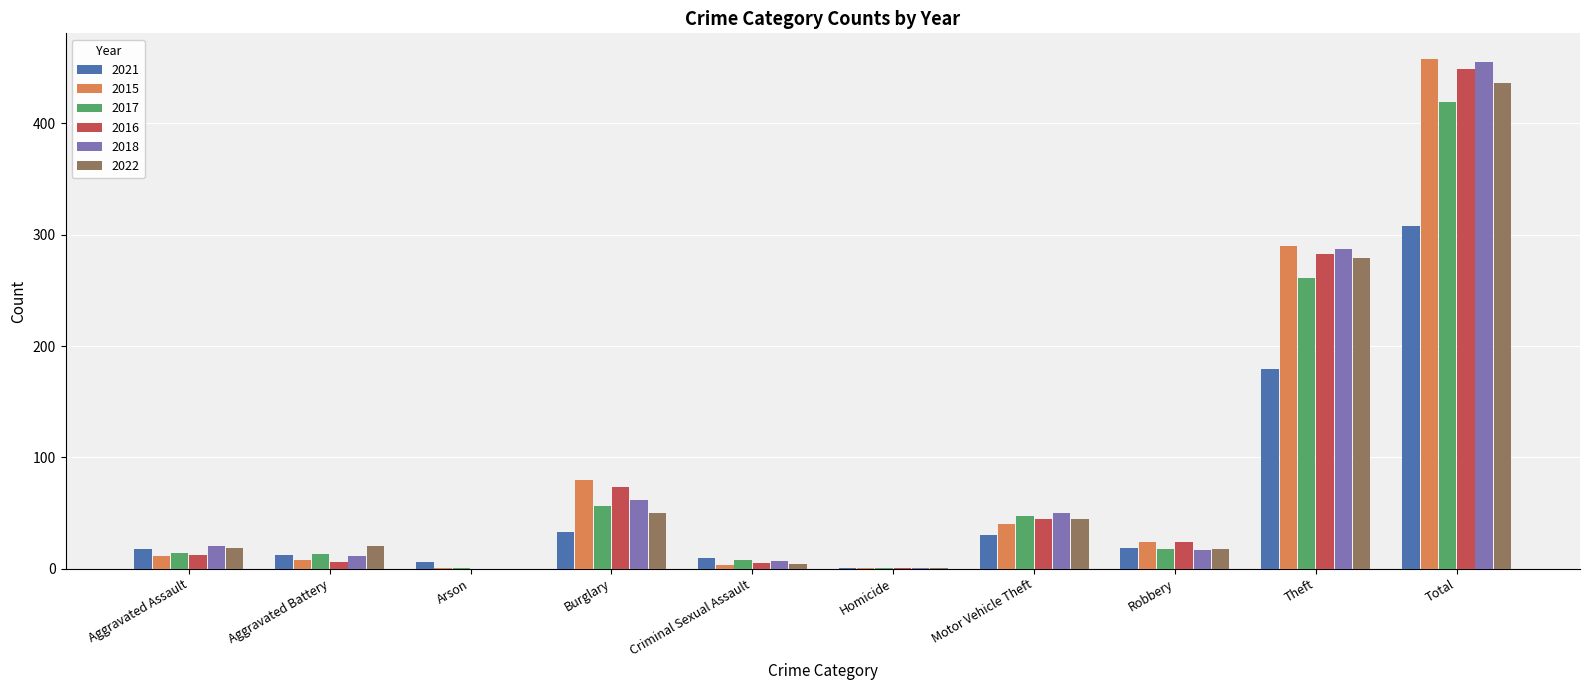

What are all the series names shown in the legend?

2021, 2015, 2017, 2016, 2018, 2022